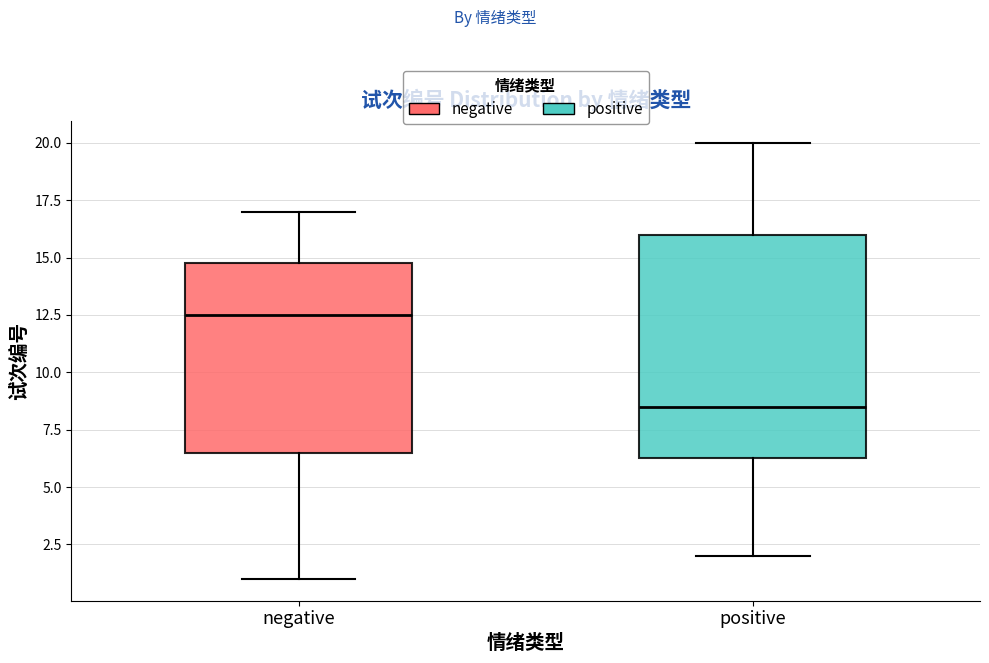

Which box is the tallest, from its lower edge to its upper edge?

positive